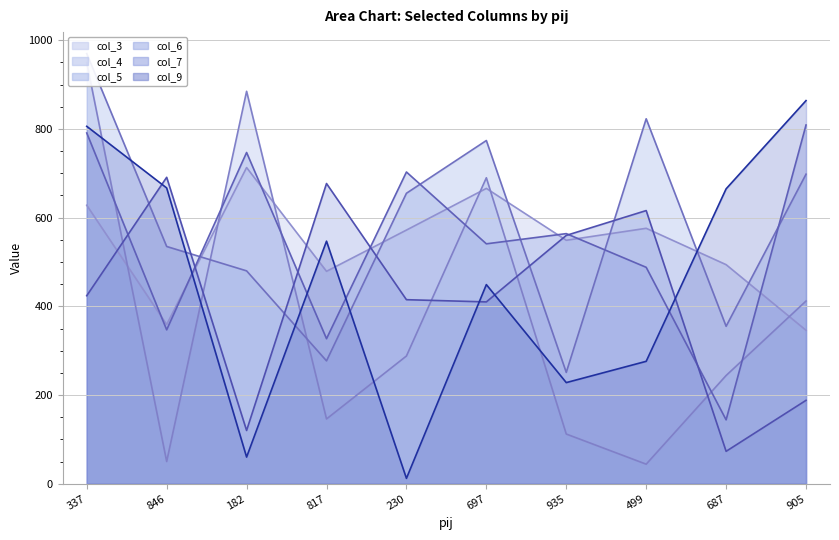

What is the total value across all series at 499?

2823